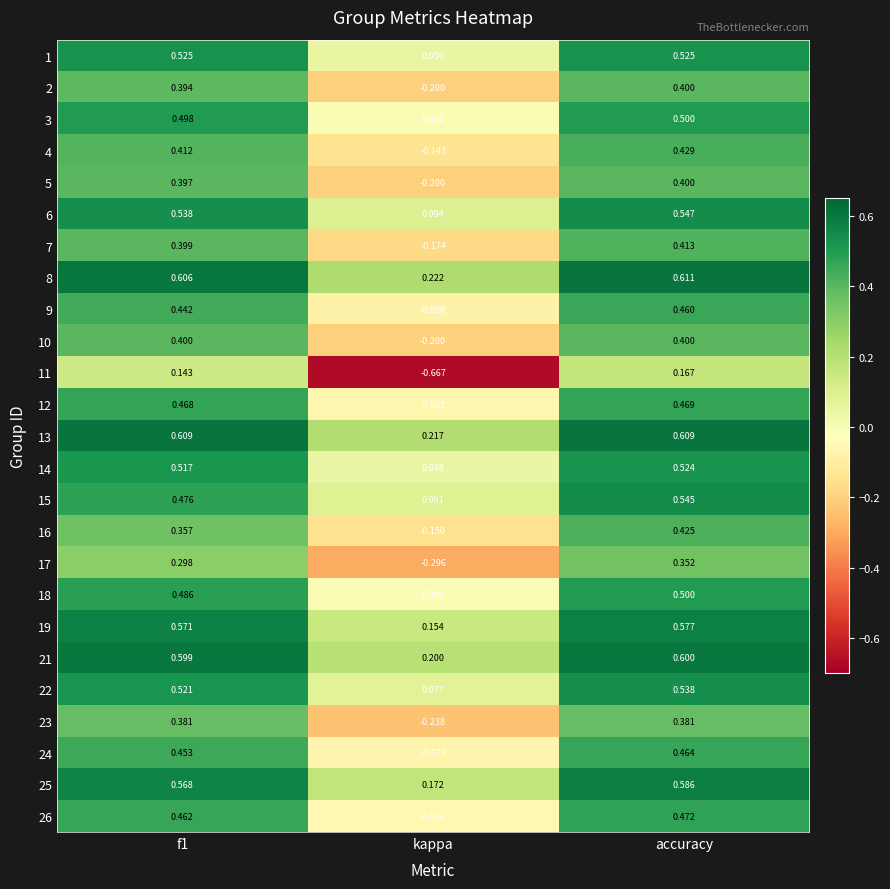

Count the number of data series in this chart.

25